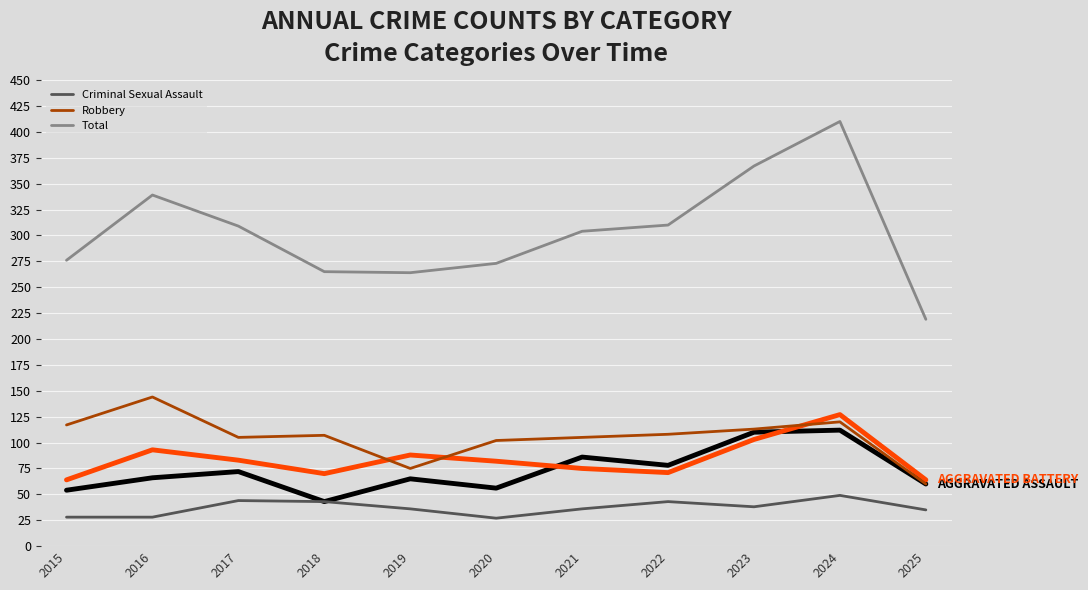

What is the total value across all series at 2017?

613